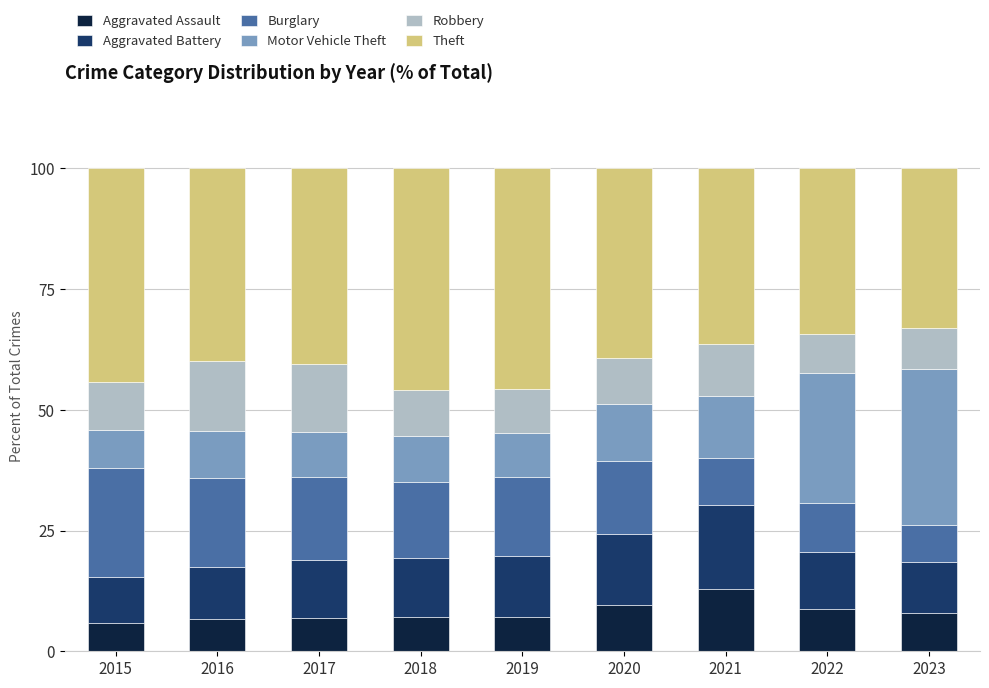

What is the sum of the Aggravated Assault values at 2017 and 2021?

19.7